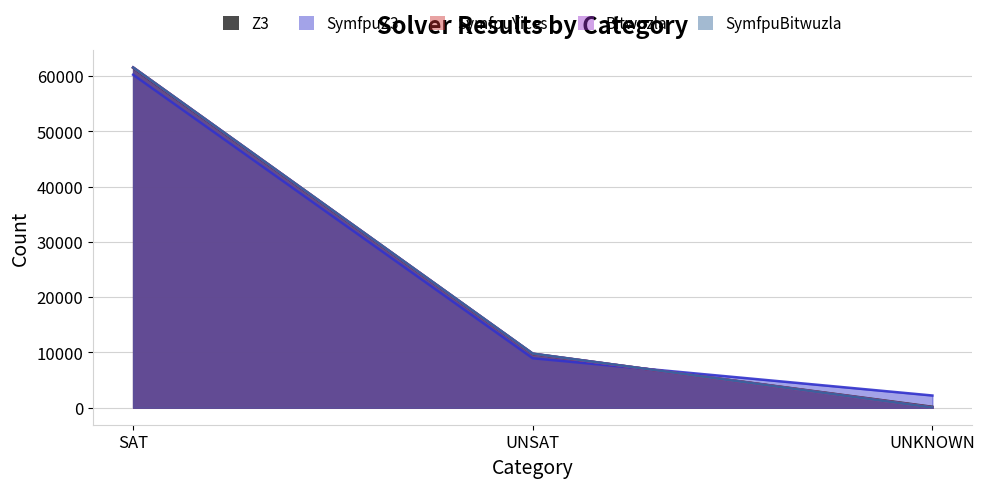

Between SAT and UNKNOWN, which series saw the biggest shift?

SymfpuBitwuzla